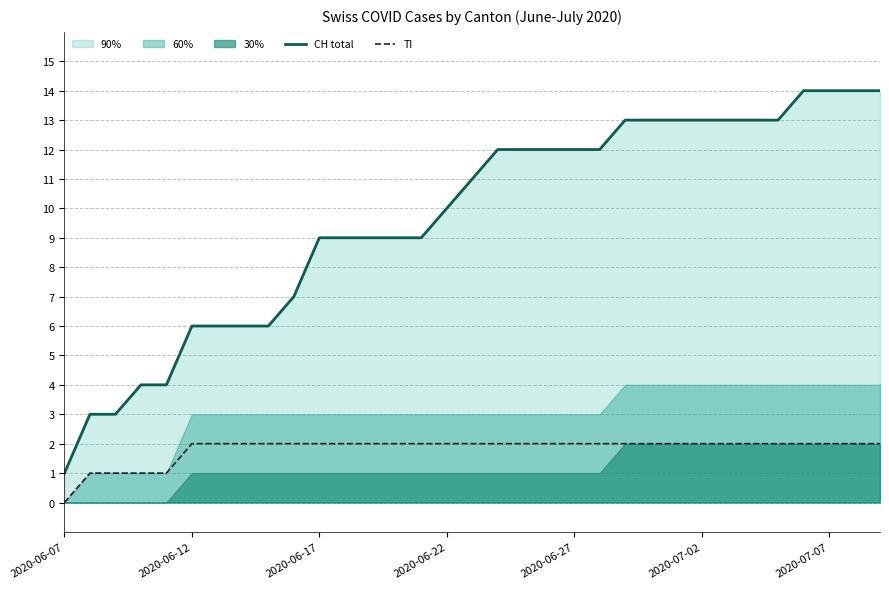

What is the average value of the CH total series?

10